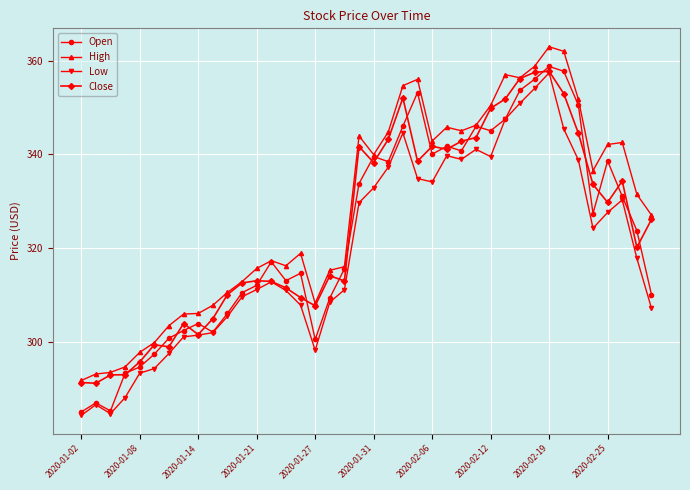

What is the value of the Low point at the 40th from the left?

307.1